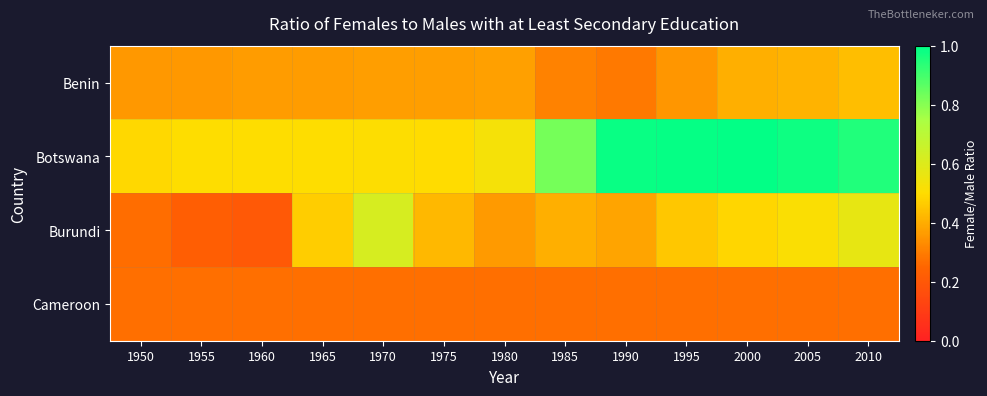

At 2010, list the series in order from largest to smallest.

Botswana, Burundi, Benin, Cameroon